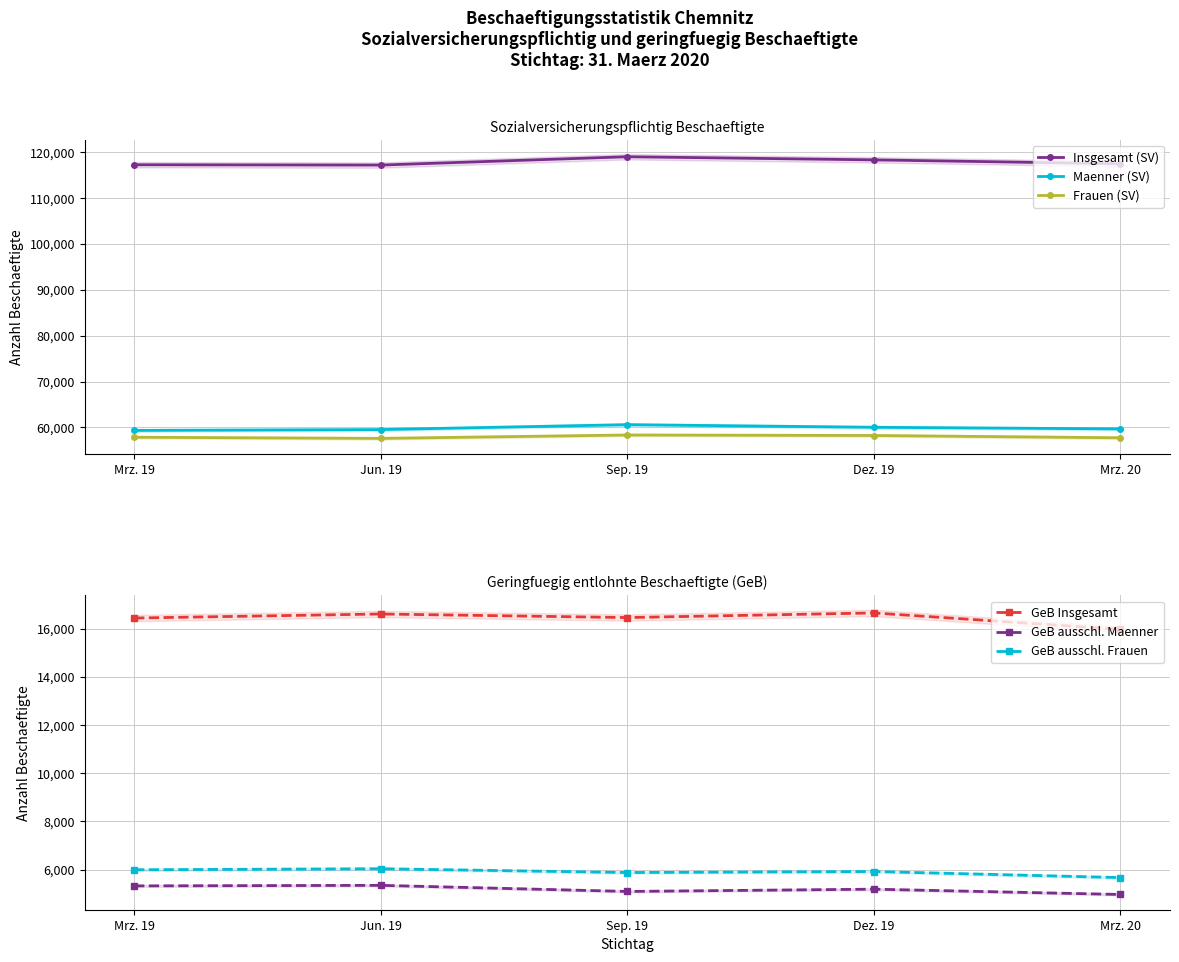

What is the label of the 5th point from the left?

Mrz. 20